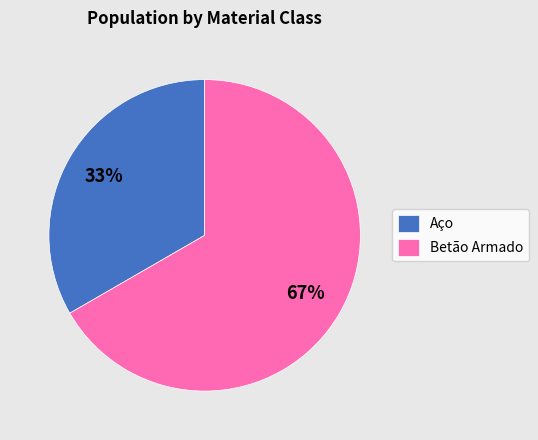

The Aço slice represents 21% of the pie. True or false?

False